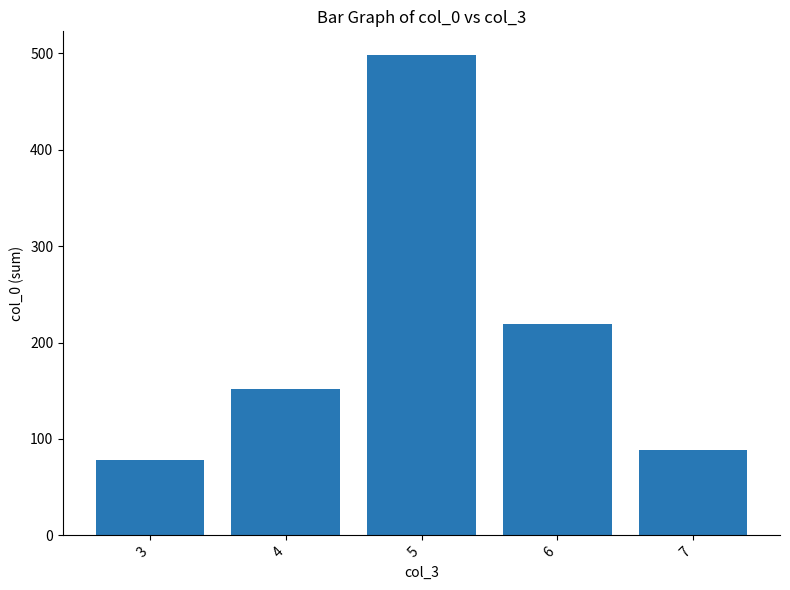

What is the value of the 1st bar from the left?

78